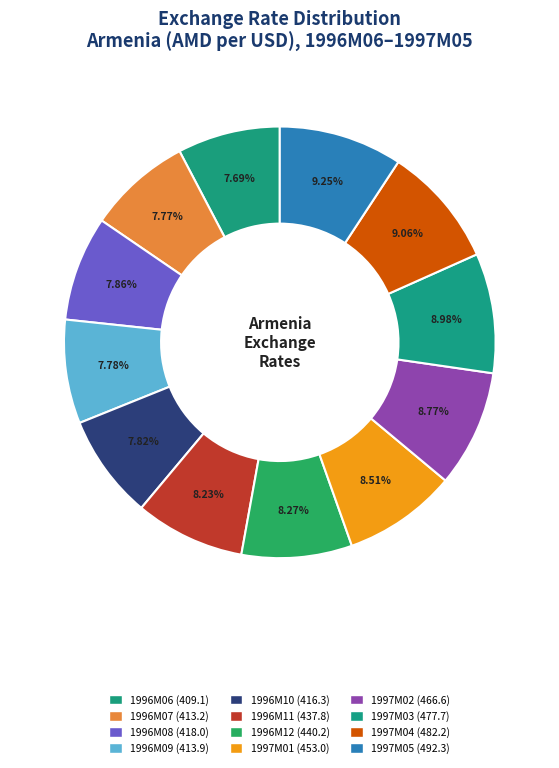

Count the number of slices in the pie.

12